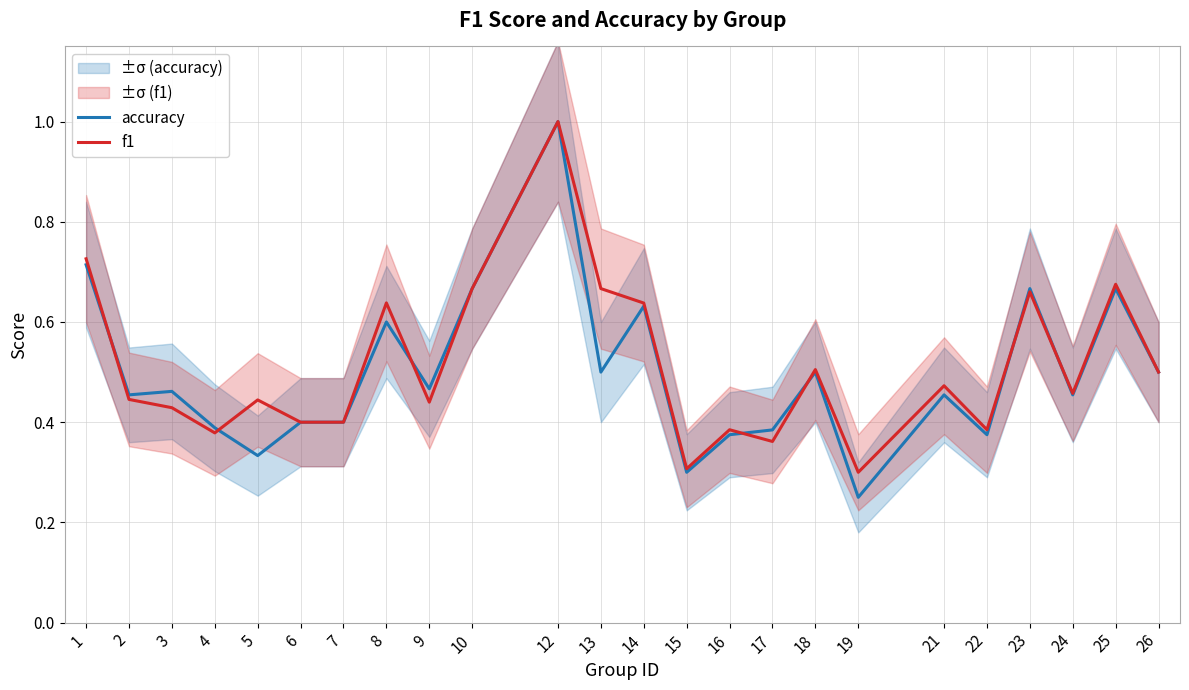

Rank the series by their maximum value, from highest to lowest.

accuracy, f1